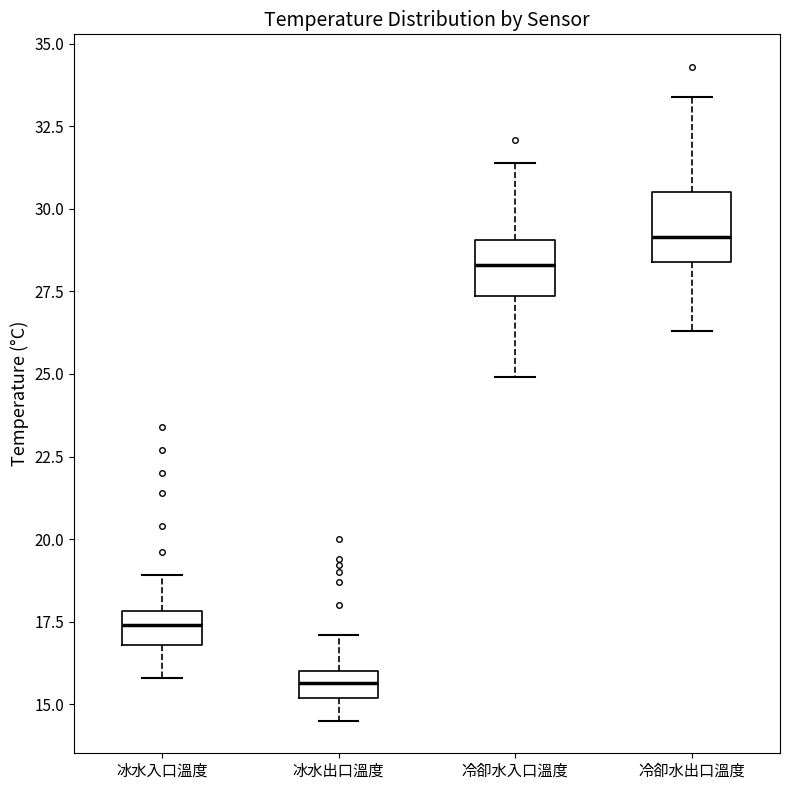

Reading left to right, read every box against the y-axis: the position of its median line, the range the box covers, and the ends of its whiskers. The values are not printed on the chart, so give them approximately, as read against the axis.

冰水入口溫度: median 17.5, box 17.0 to 18.0, whiskers 16.0 to 19.0
冰水出口溫度: median 15.5, box 15.0 to 16.0, whiskers 14.5 to 17.0
冷卻水入口溫度: median 28.5, box 27.5 to 29.0, whiskers 25.0 to 31.5
冷卻水出口溫度: median 29.0, box 28.5 to 30.5, whiskers 26.5 to 33.5